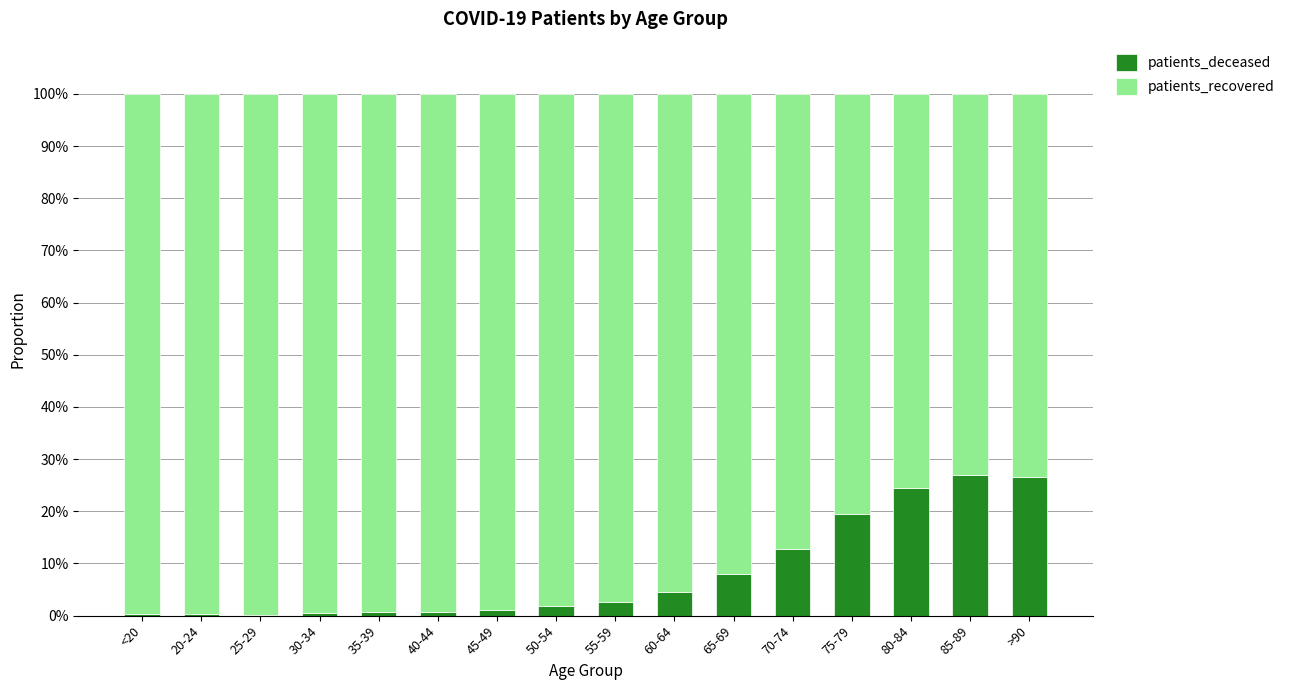

What is the sum of all patients_deceased values?

131.0